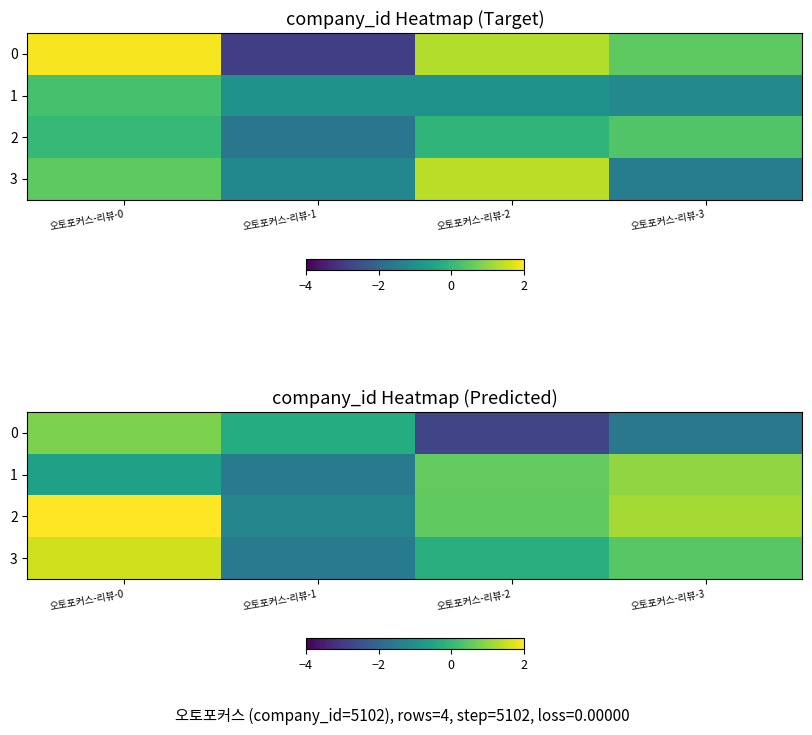

Which series changed the most between 오토포커스-리뷰-1 and 오토포커스-리뷰-3?

1